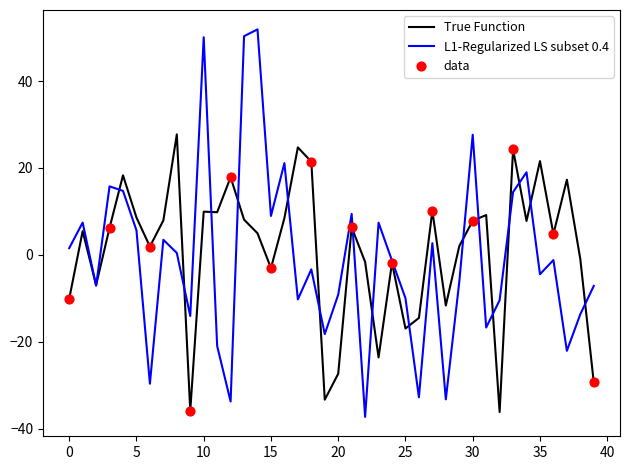

Which series has the largest range (max minus min)?

L1-Regularized LS subset 0.4